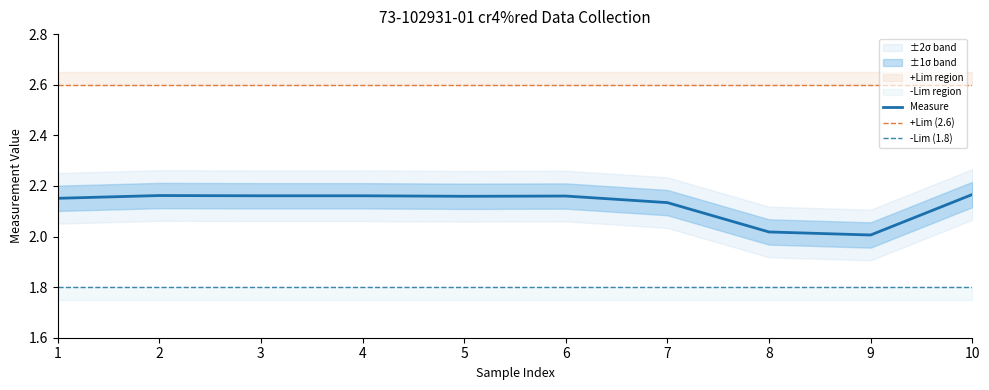

At which label is Measure closest to 2?

9